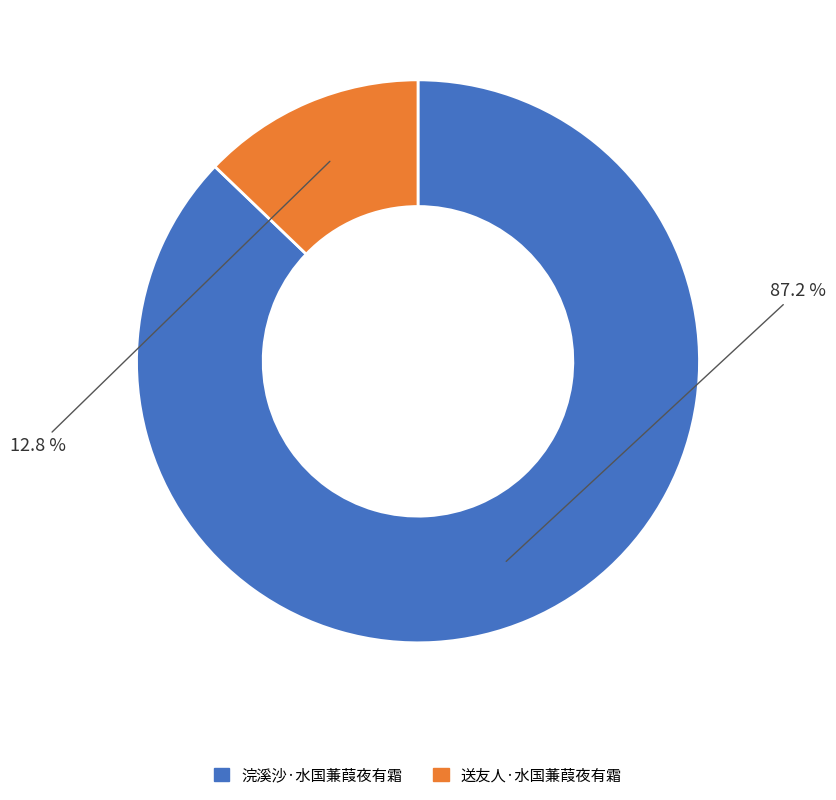

Does 送友人·水国蒹葭夜有霜 account for over 50% of the chart?

No